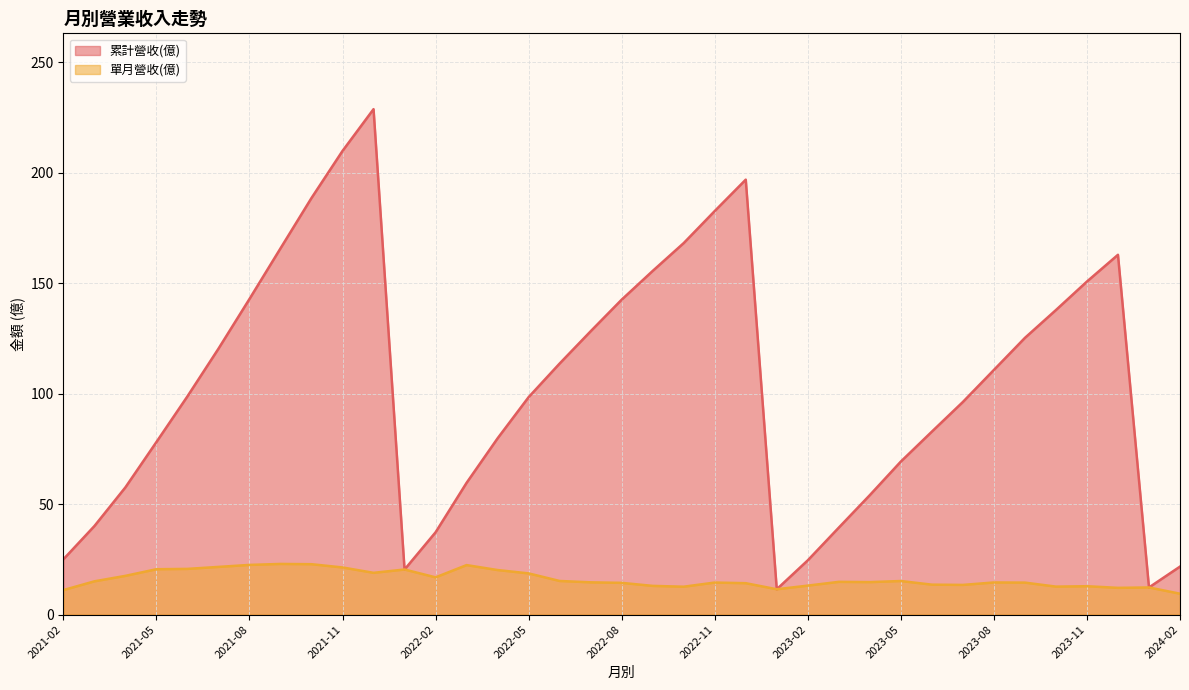

List the series in order of their peak value, highest first.

累計營收(億), 單月營收(億)